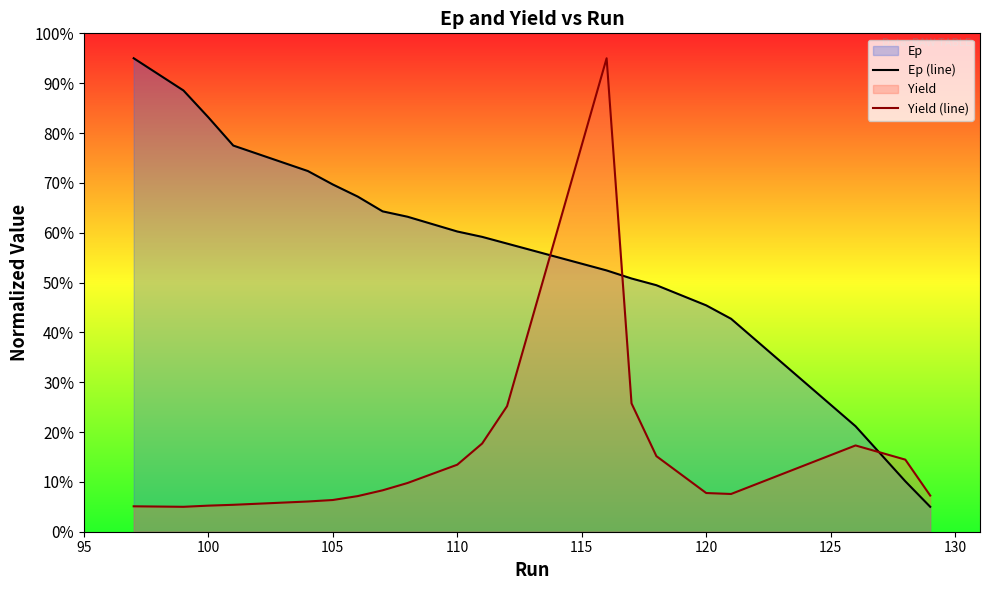

Reading left to right, transcribe all the data shown in this chart.

Ep (line): 1.0	0.9	0.8	0.8	0.7	0.7	0.7	0.6	0.6	0.6	0.6	0.6	0.5	0.5	0.5	0.5	0.4	0.2	0.1	0.1
Yield (line): 0.1	0.1	0.1	0.1	0.1	0.1	0.1	0.1	0.1	0.1	0.2	0.3	1.0	0.3	0.2	0.1	0.1	0.2	0.1	0.1